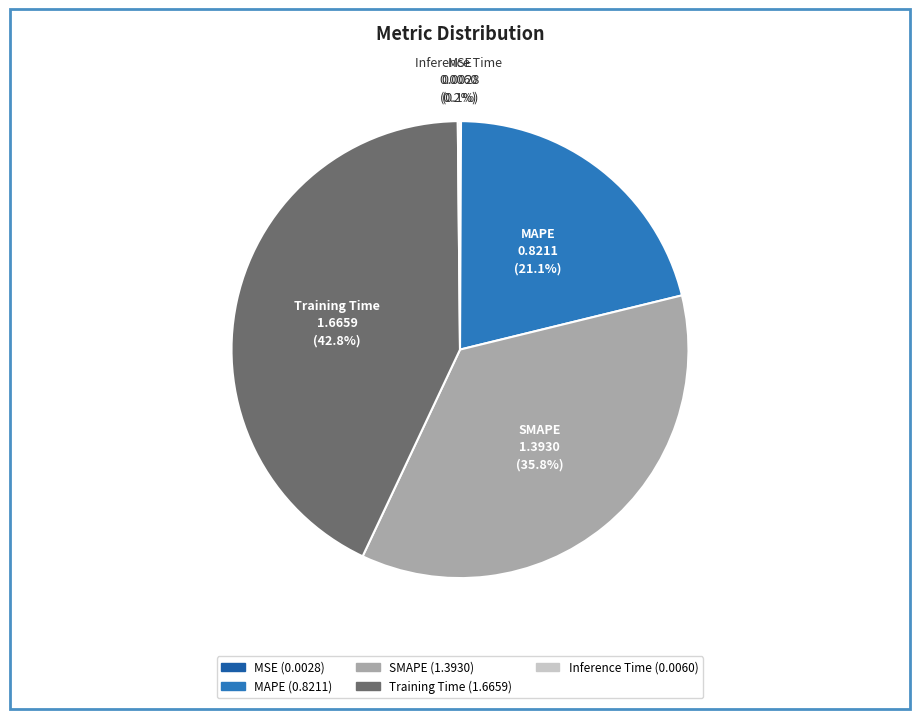

What is the ratio of the value at MAPE to the value at SMAPE?

0.6